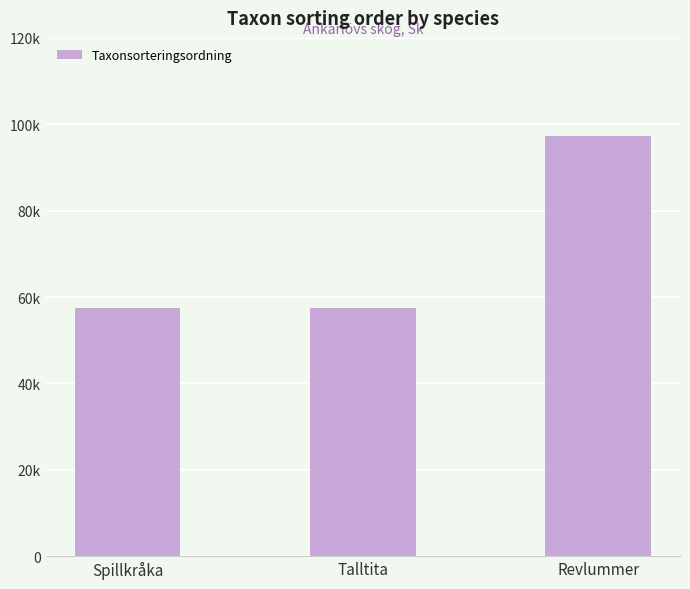

What is the minimum value shown in the chart?

57400